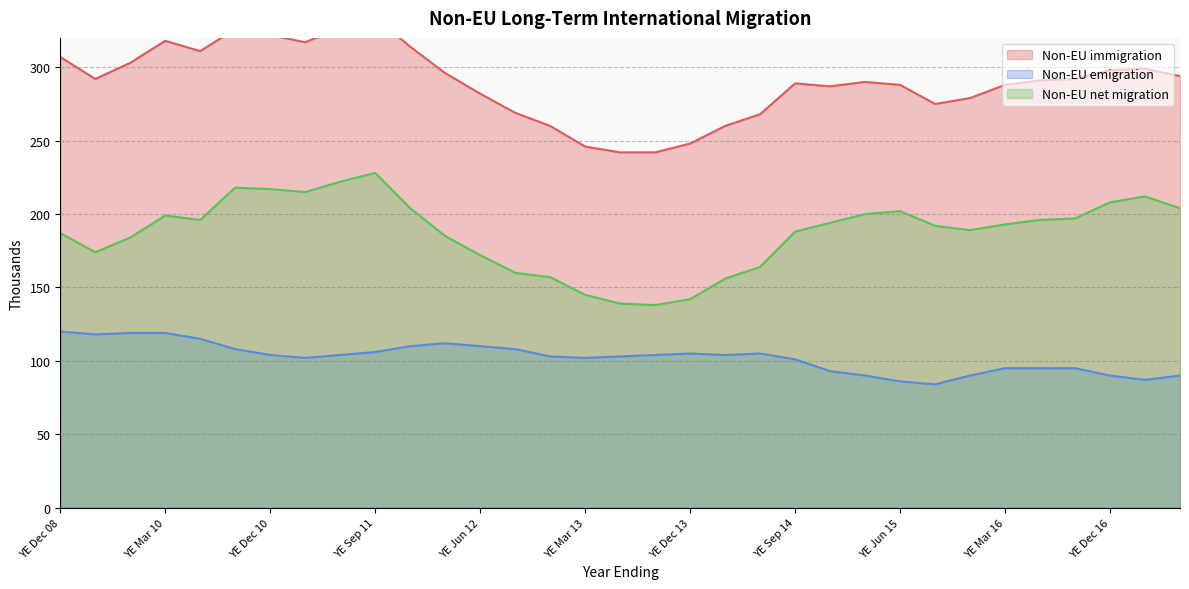

The Non-EU immigration series shows 326 at YE Sep 10. True or false?

True